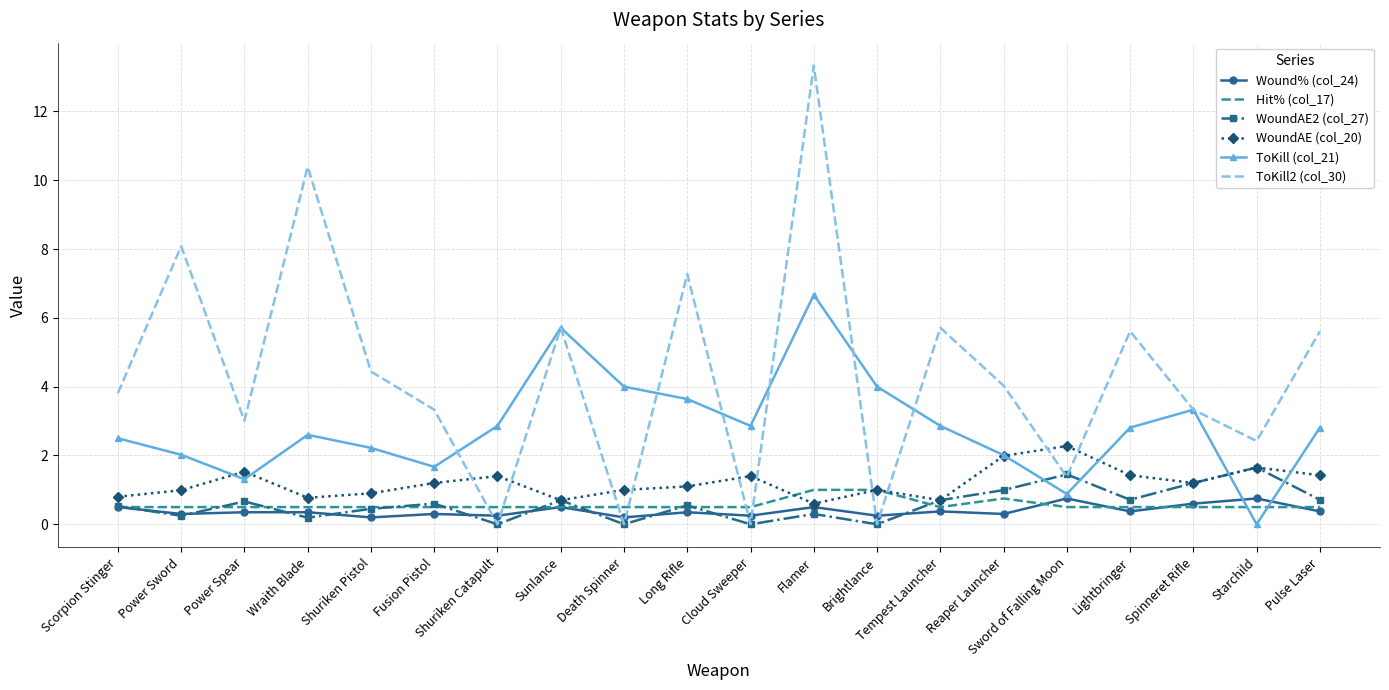

What is the sum of all ToKill2 (col_30) values?

87.5